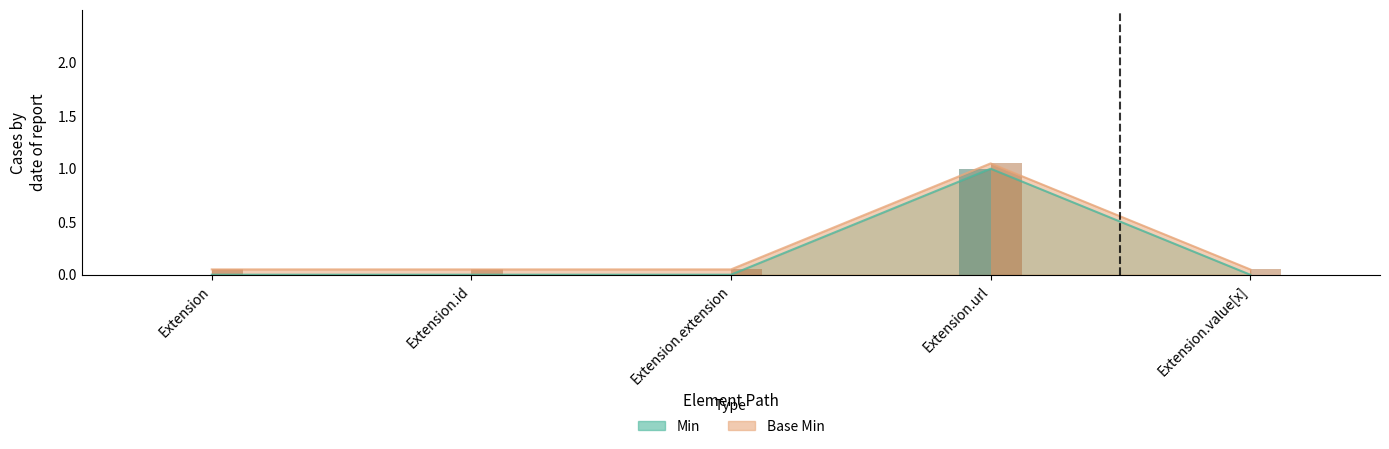

Which series has the largest total across all categories?

Base Min